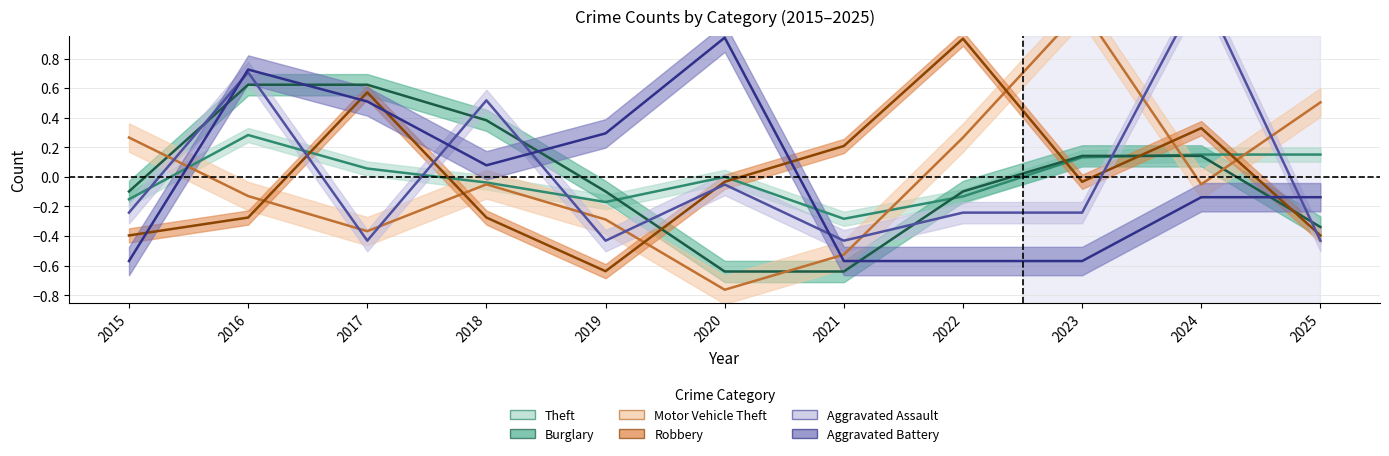

What is the highest value of the Robbery series?

0.9